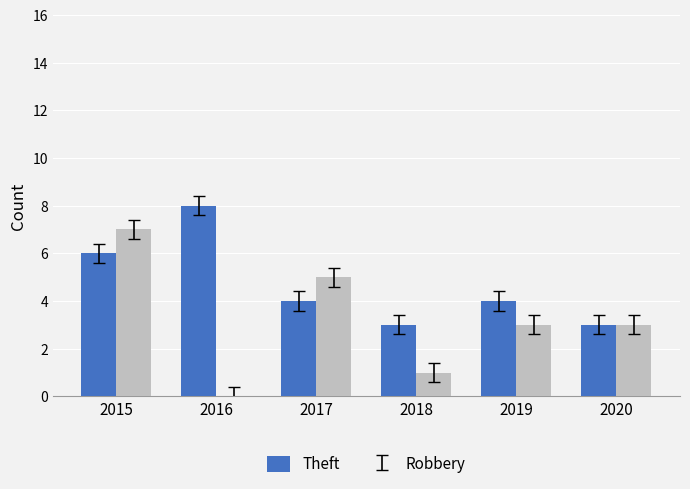

Which category has the highest value across all series?

2016